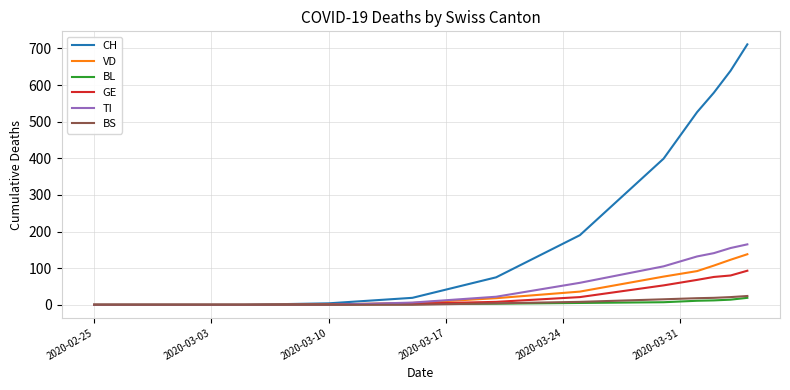

Does the chart display data point markers on the line(s)?

No